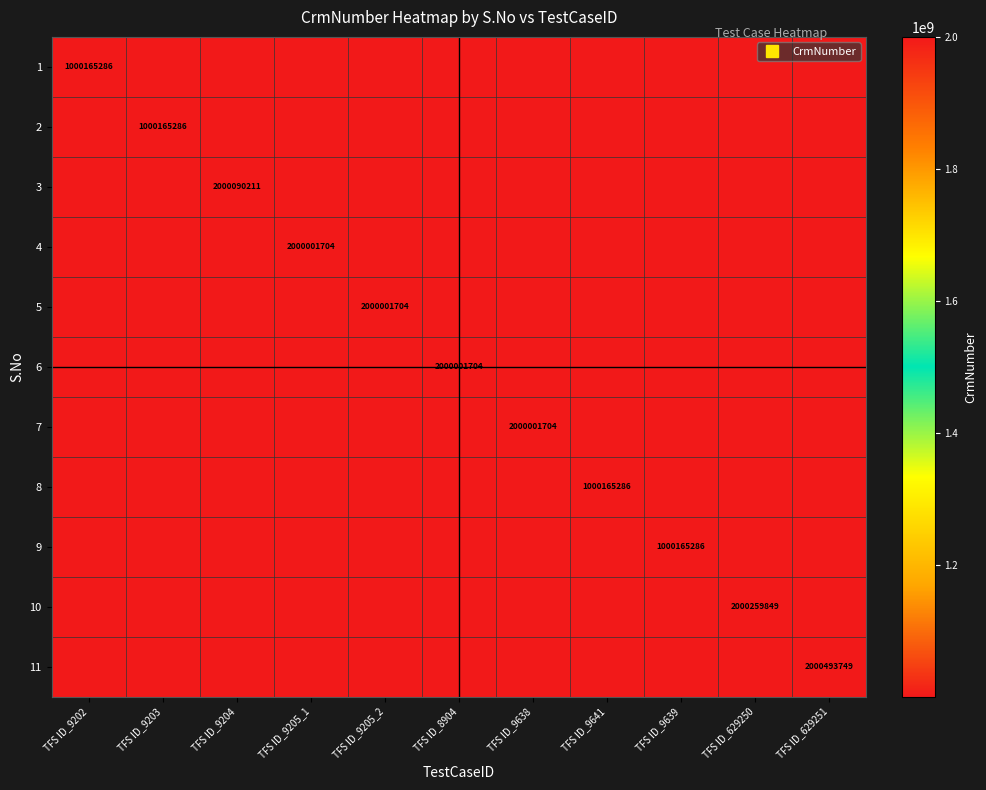

At TFS ID_9203, list the series in order from largest to smallest.

2, 1, 3, 4, 5, 6, 7, 8, 9, 10, 11